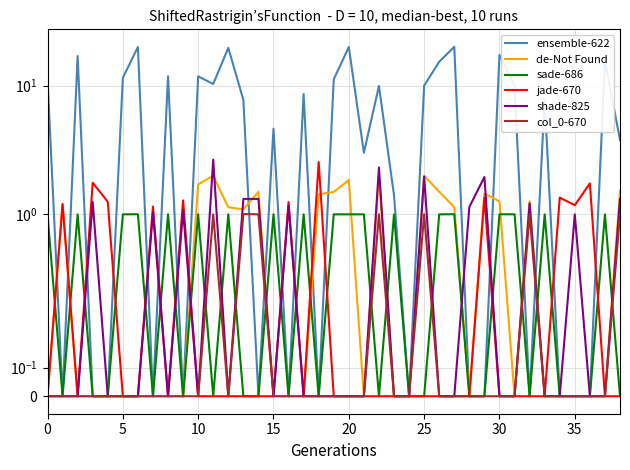

Between 38 and 30, which is larger?

30